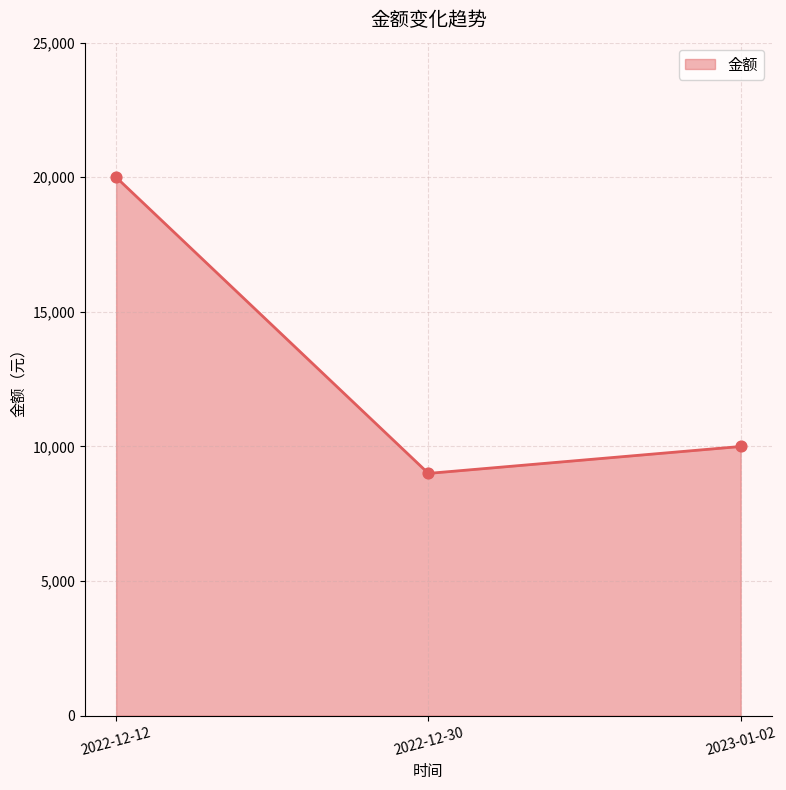

What is the change in value from 2022-12-30 to 2023-01-02?

+1000